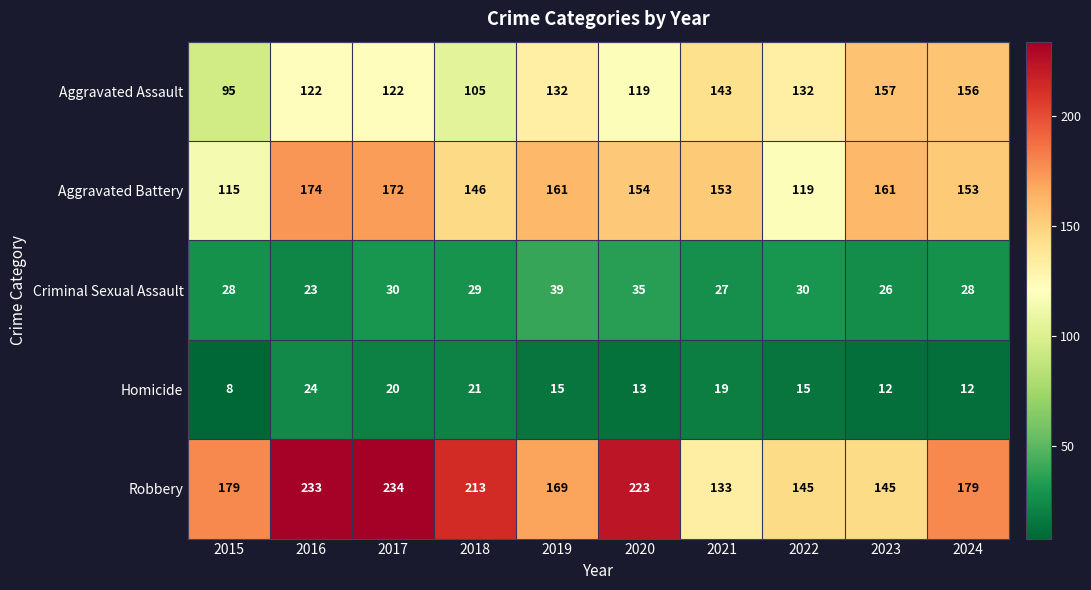

The Robbery series shows 212 at 2023. True or false?

False